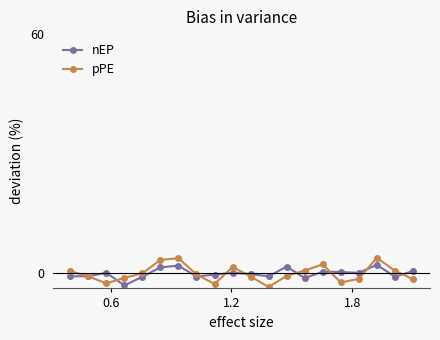

How many intersections are there between nEP and pPE?

9